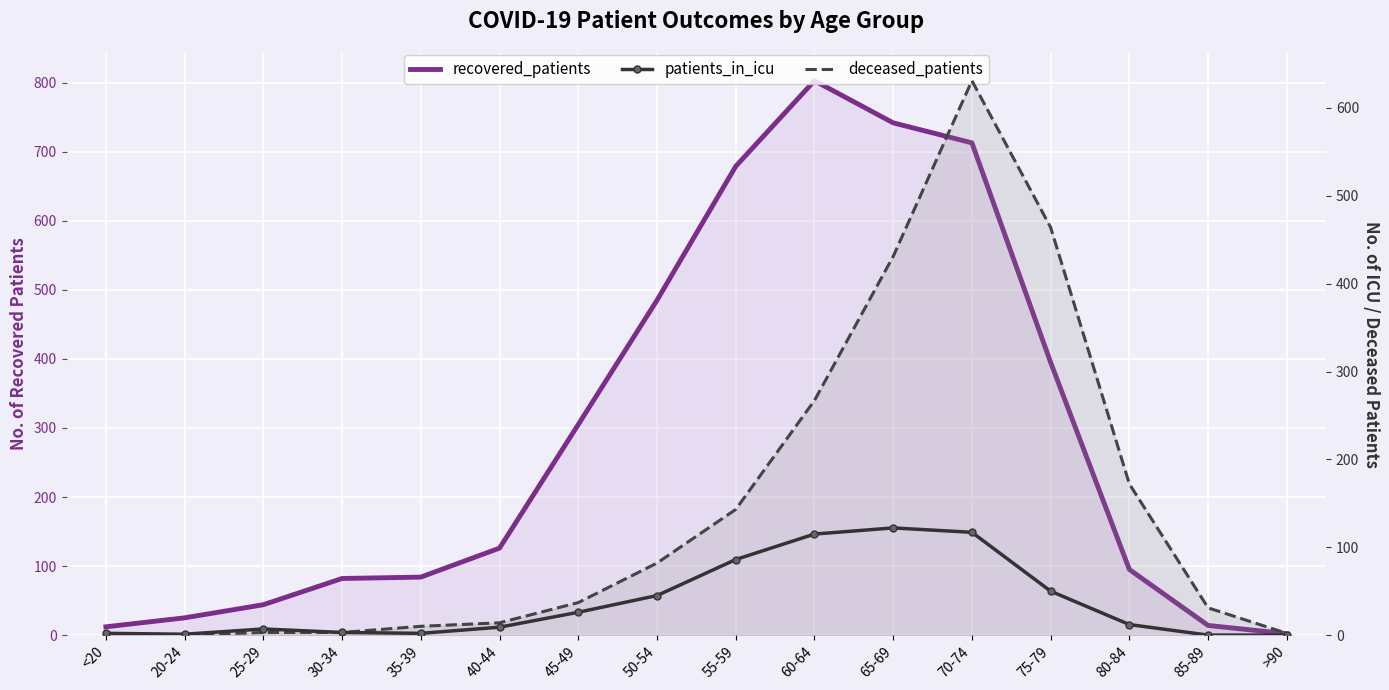

What is the average value of the patients_in_icu series?

37